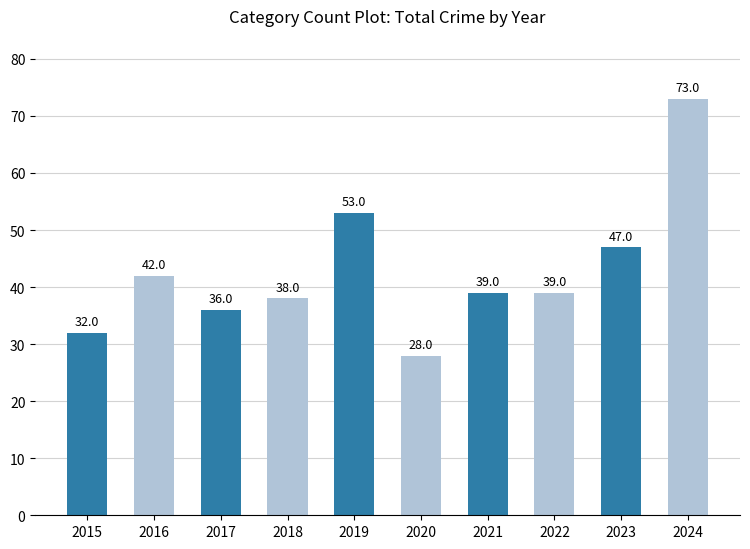

Are the bars horizontal?

No